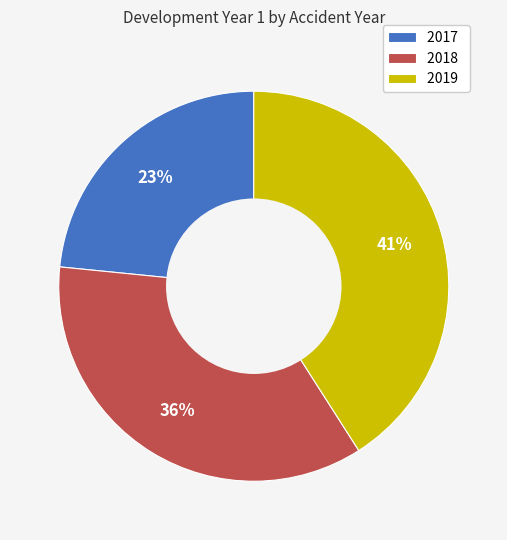

Is there a majority slice in this chart?

No